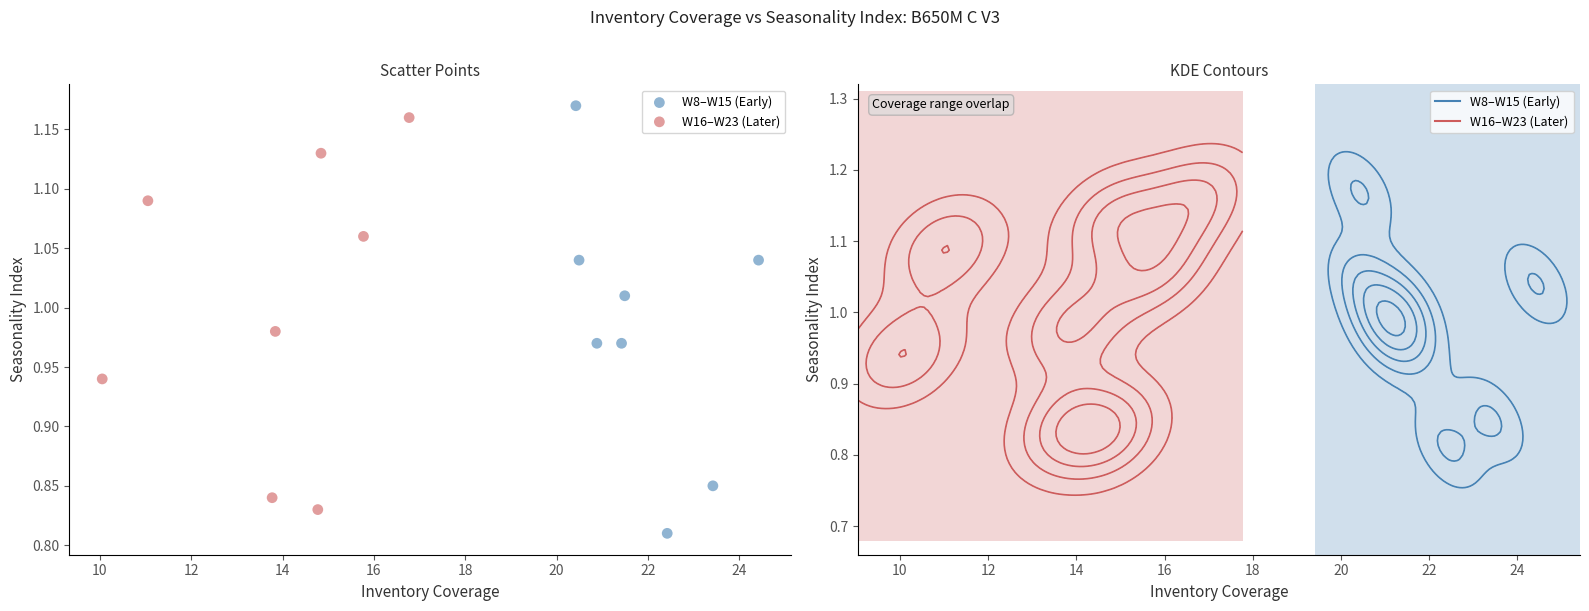

What are all the series names shown in the legend?

W8–W15 (Early), W16–W23 (Later)